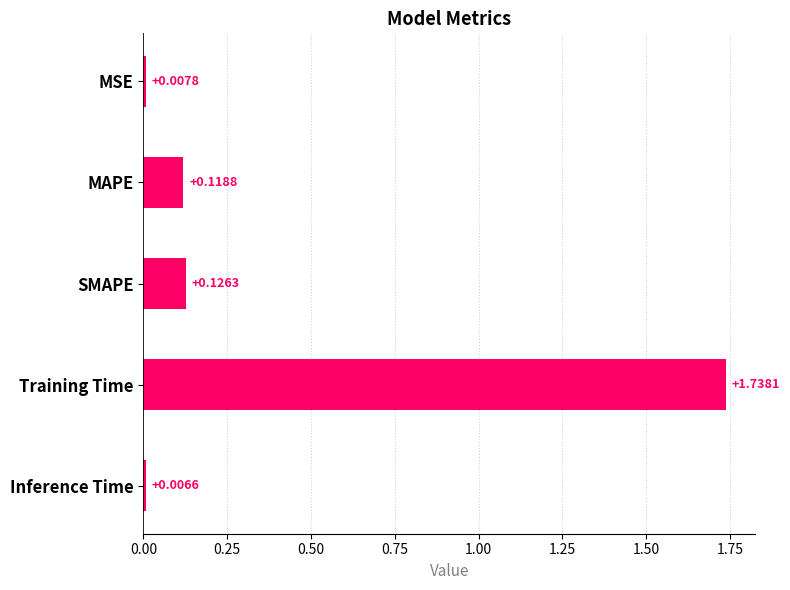

Which has a higher value, Inference Time or SMAPE?

SMAPE